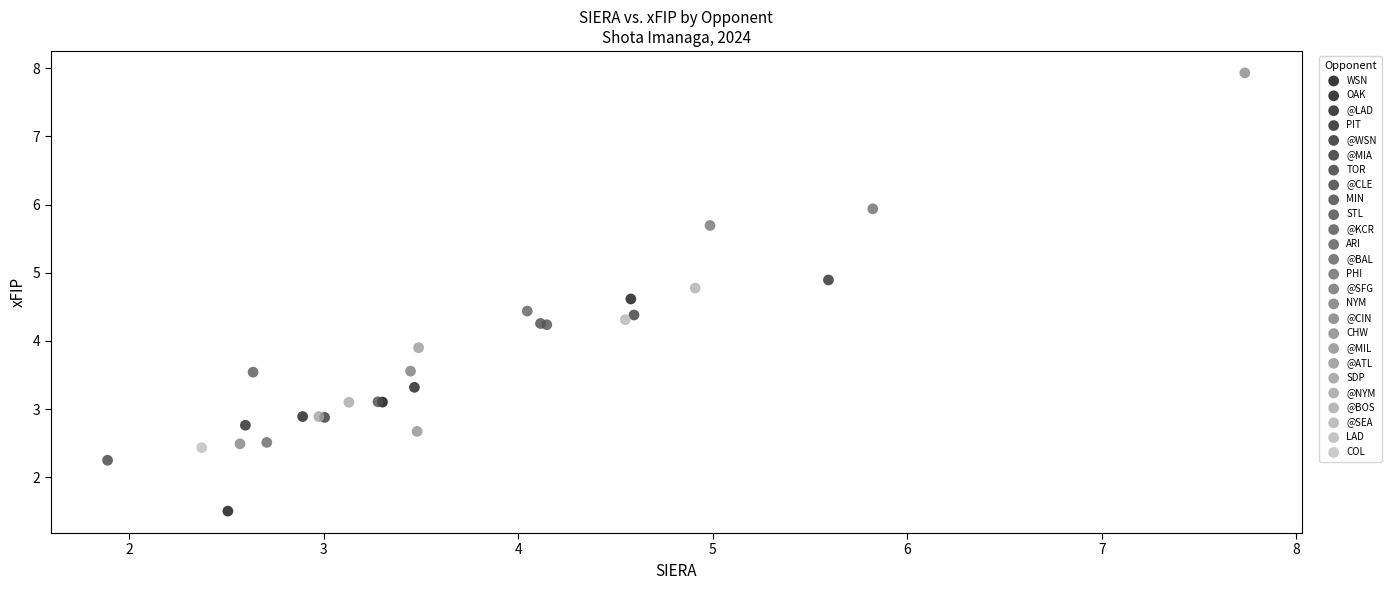

Which series reaches the maximum Y coordinate?

@MIL